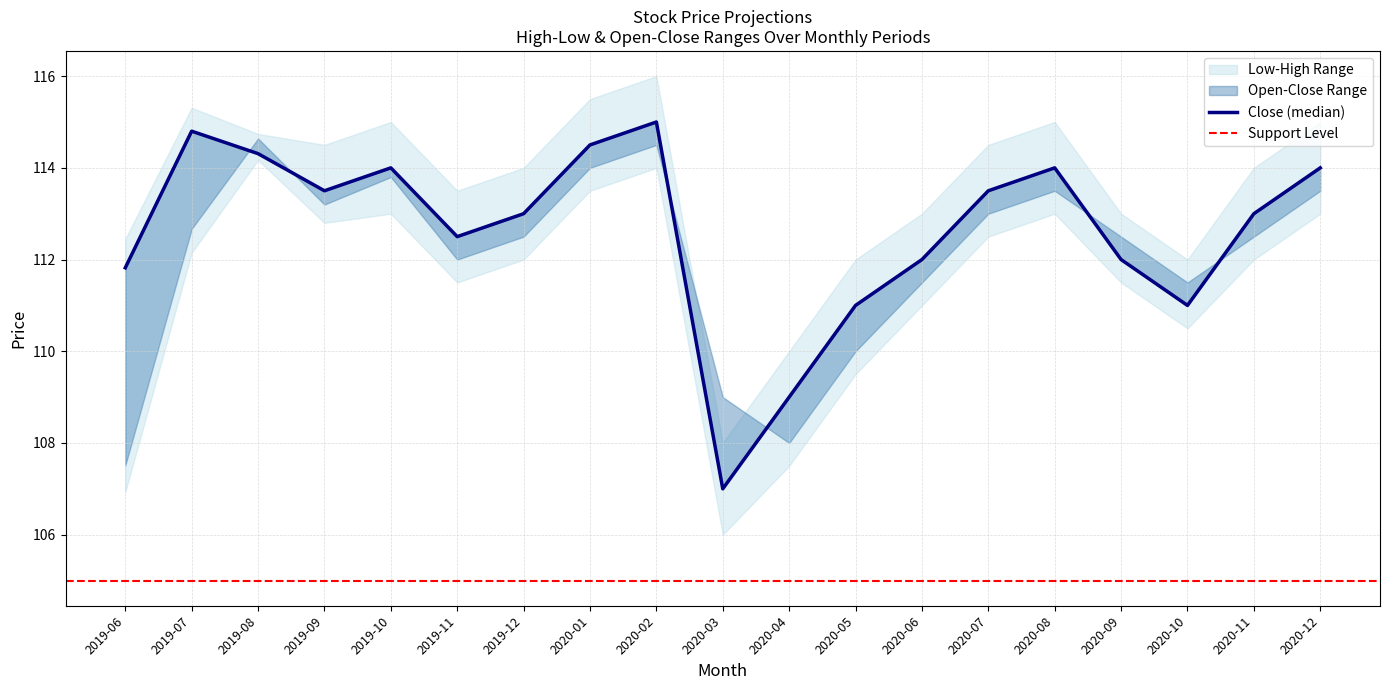

Rank the series by their average value, from lowest to highest.

low, open, close, high